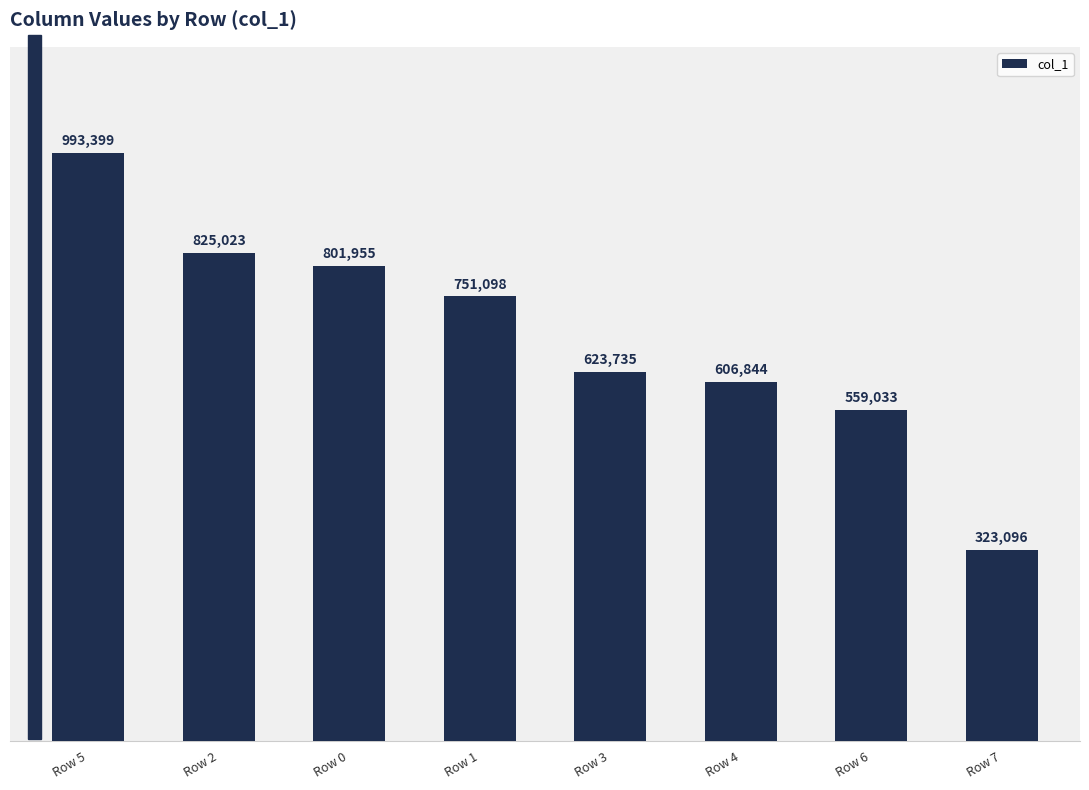

List the labels in order of value, largest first.

Row 5, Row 2, Row 0, Row 1, Row 3, Row 4, Row 6, Row 7